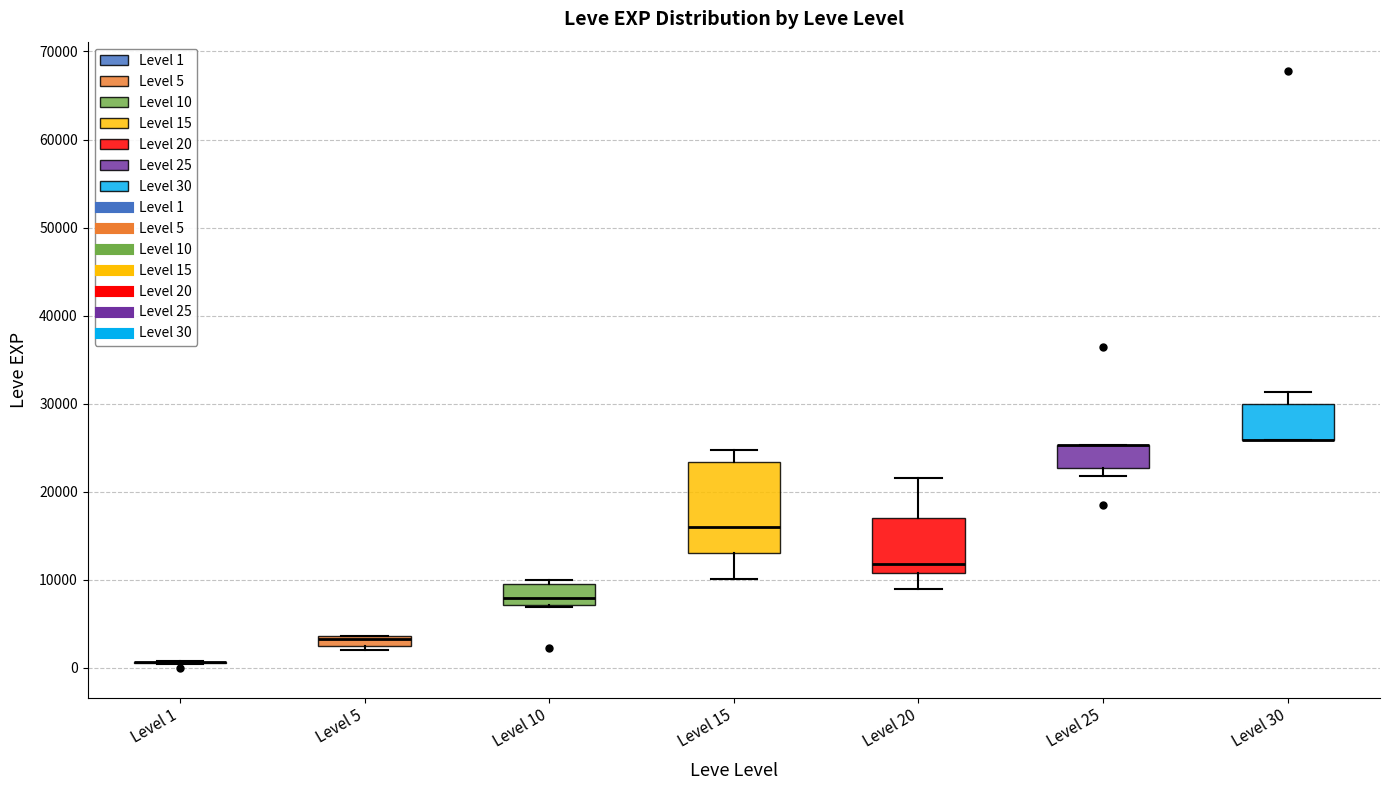

Which box is the tallest, from its lower edge to its upper edge?

Level 15